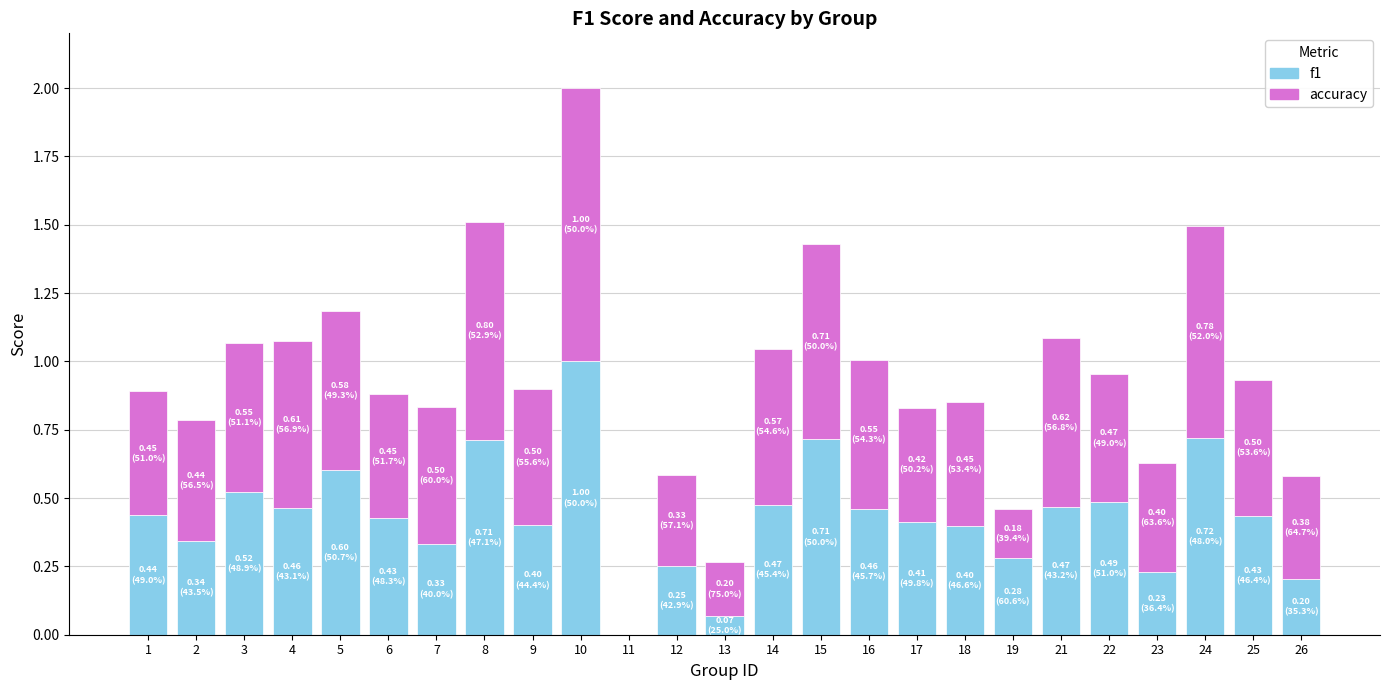

What is the sum of all f1 values?

10.8